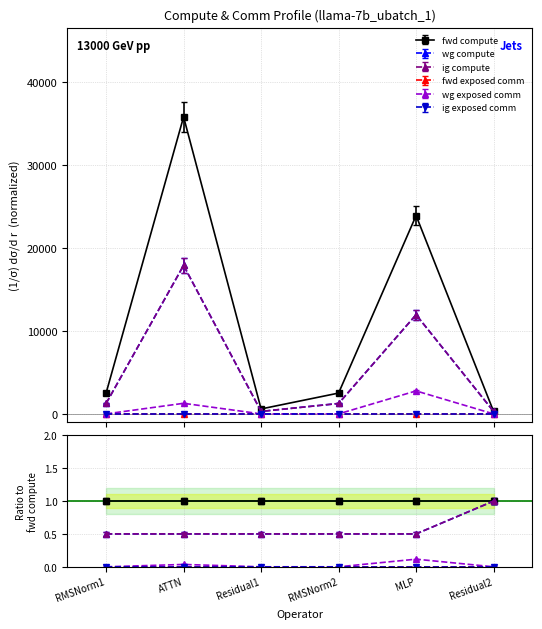

What is the spread (max minus min) of values at RMSNorm2?

2513.0